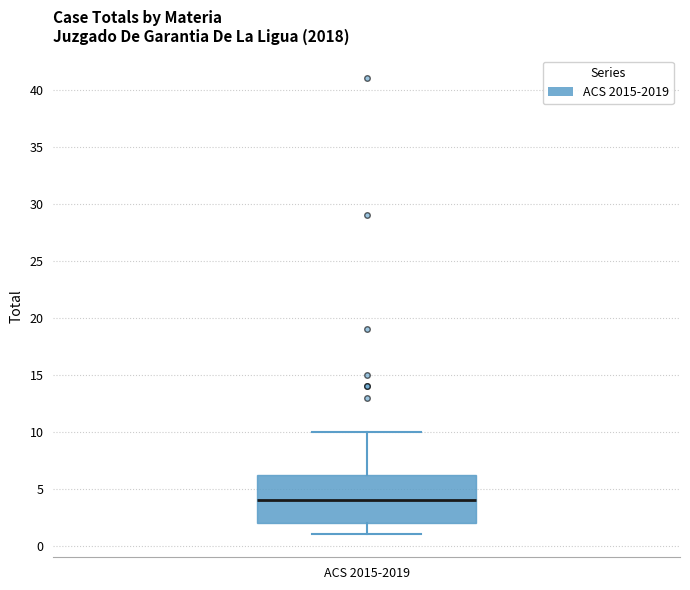

Read this box plot against the y-axis: the position of the median line, the range covered by the box, and the ends of both whiskers. The values are not printed on the chart, so give them approximately, as read against the axis.

median 4.0, box 2.0 to 6.5, whiskers 1.0 to 10.0